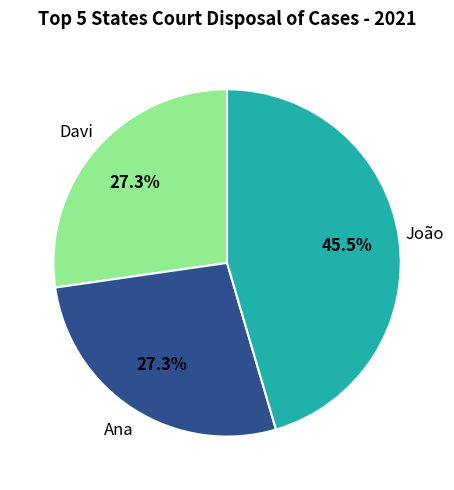

How many segments does this pie chart have?

3